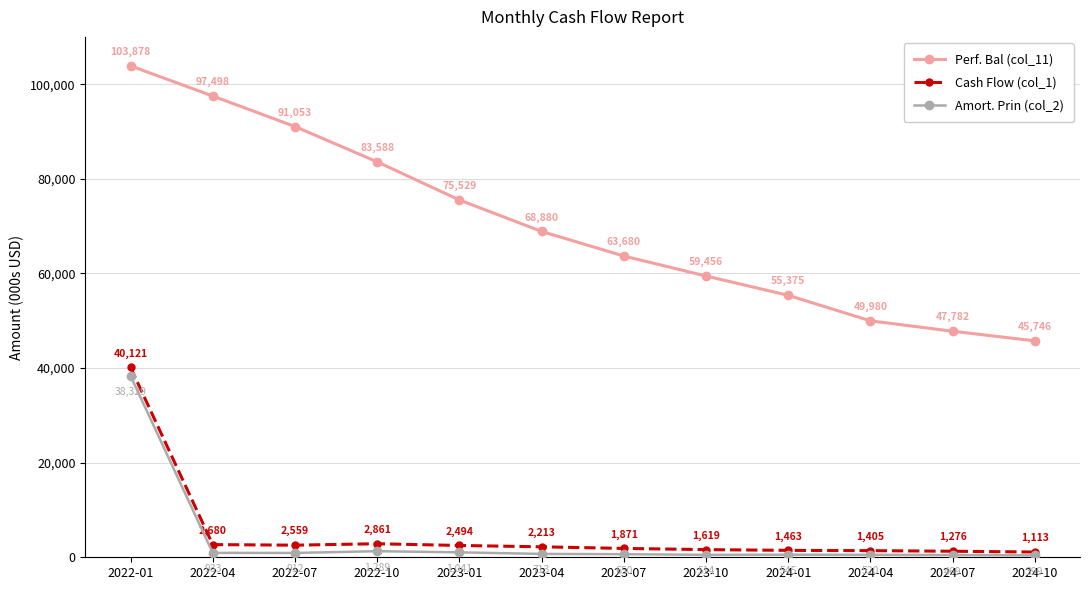

True or false: Perf. Bal (col_11) and Amort. Prin (col_2) cross at least once.

False